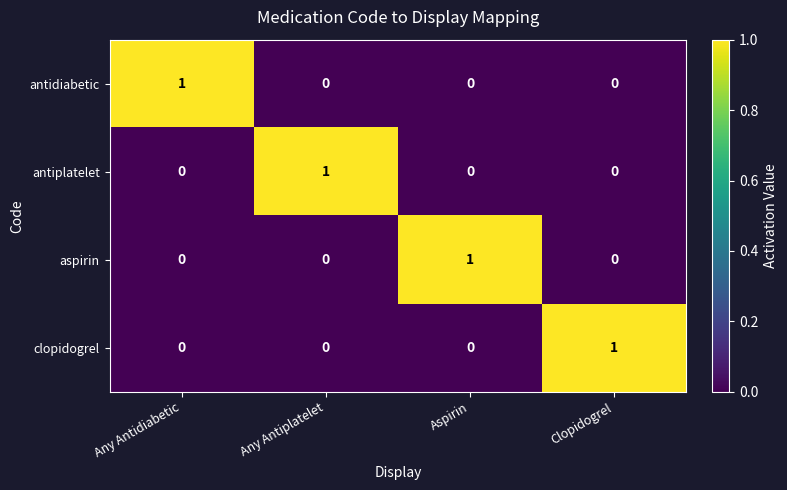

The value of clopidogrel at Clopidogrel is 2. True or false?

False